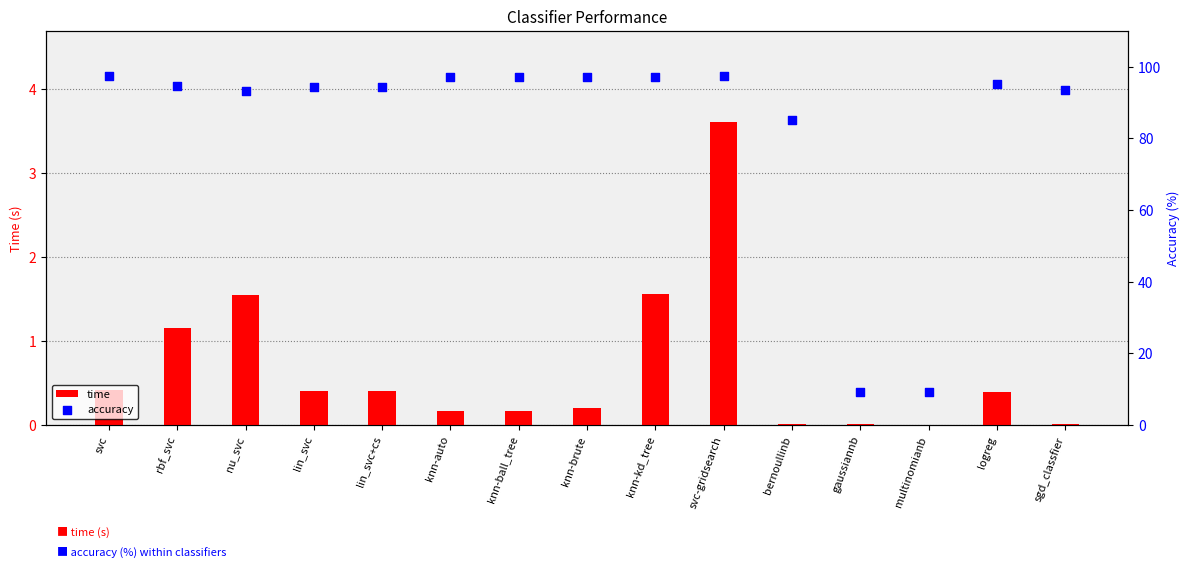

What are all the series names shown in the legend?

time, accuracy